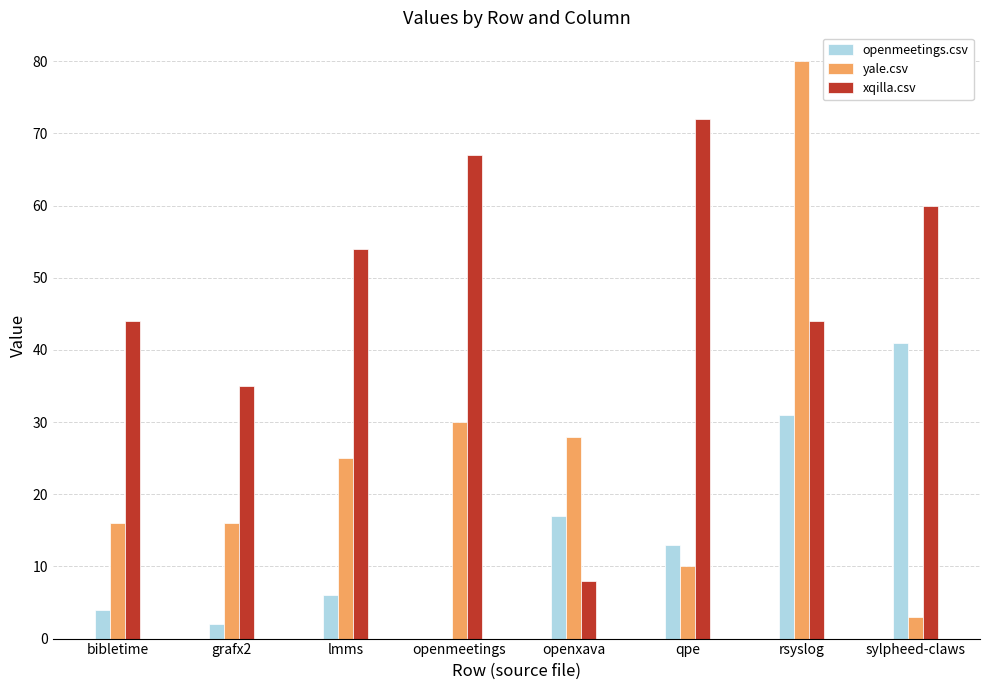

Which series changed the most between grafx2 and lmms?

xqilla.csv